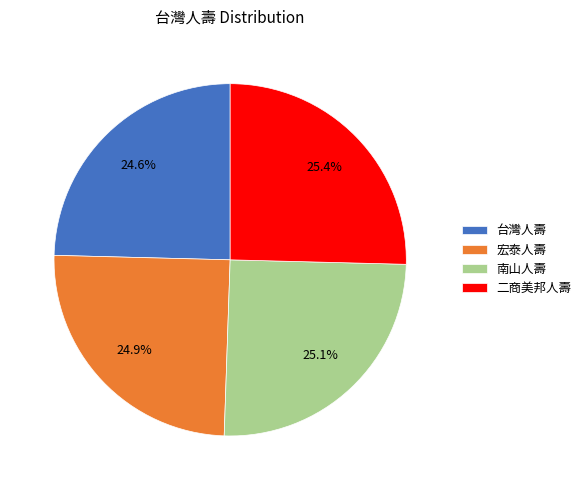

What percentage is NOT represented by 南山人壽?

74.9%